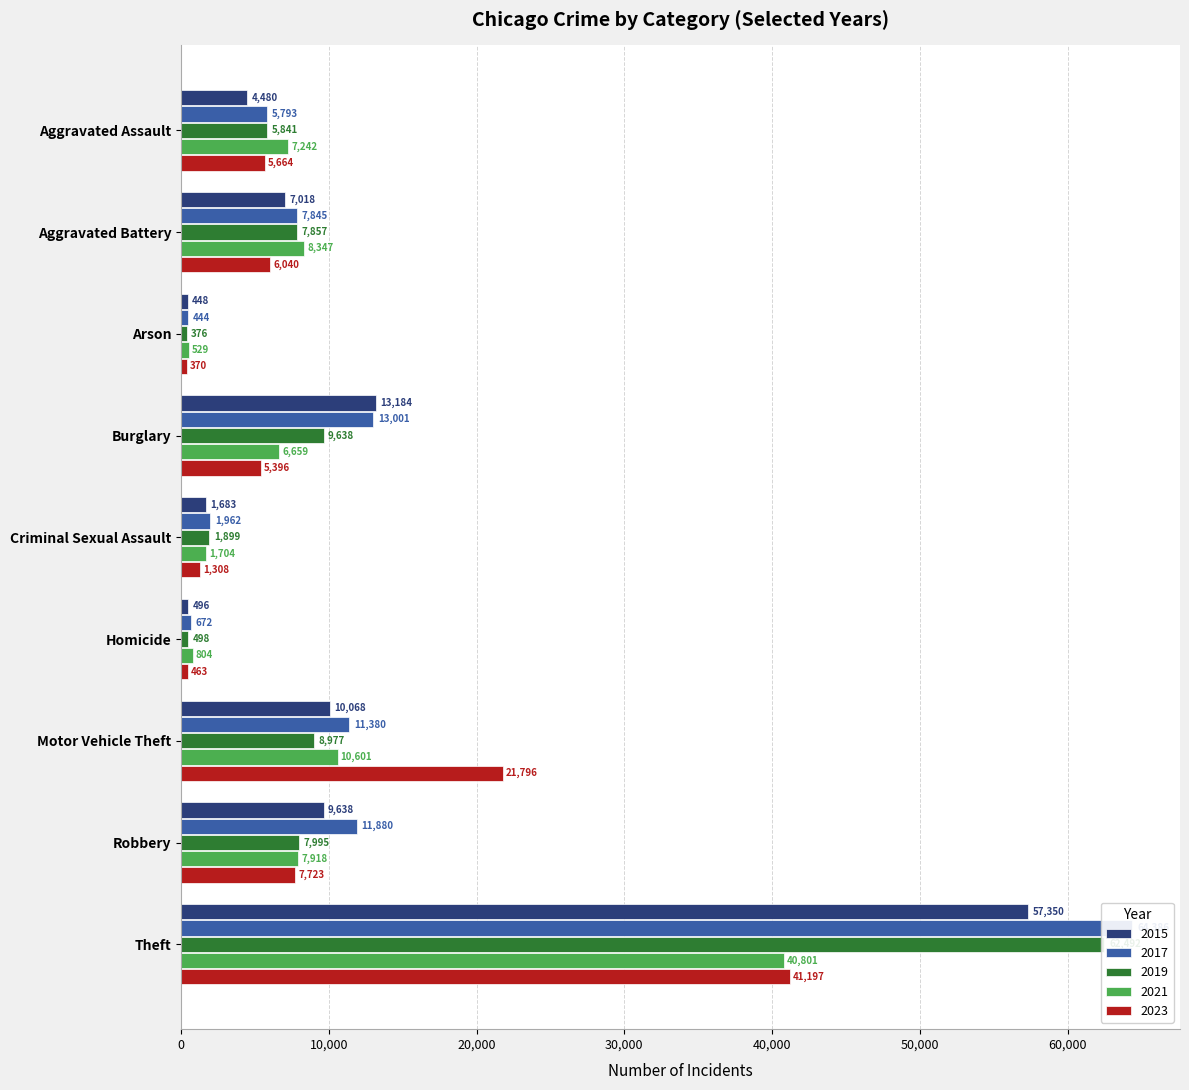

At which label does 2015 first exceed 7018?

Burglary